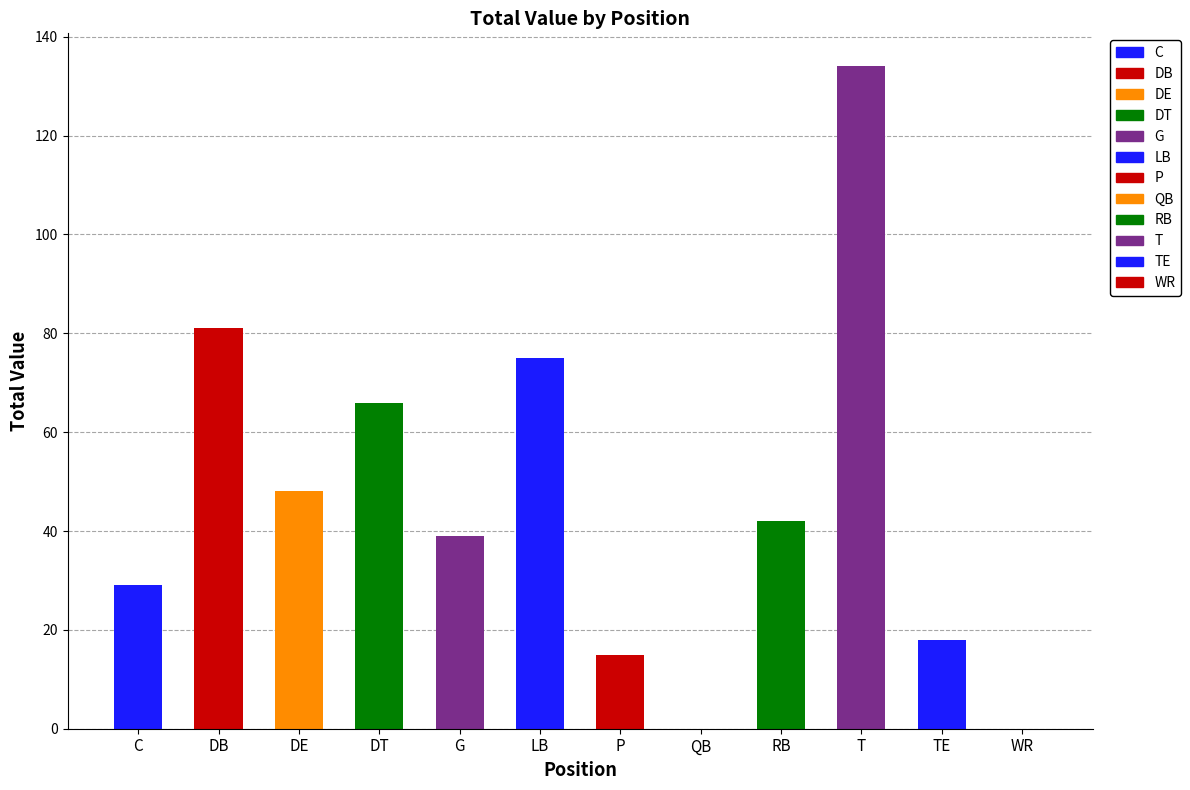

Is it true that the value at QB is 0?

True